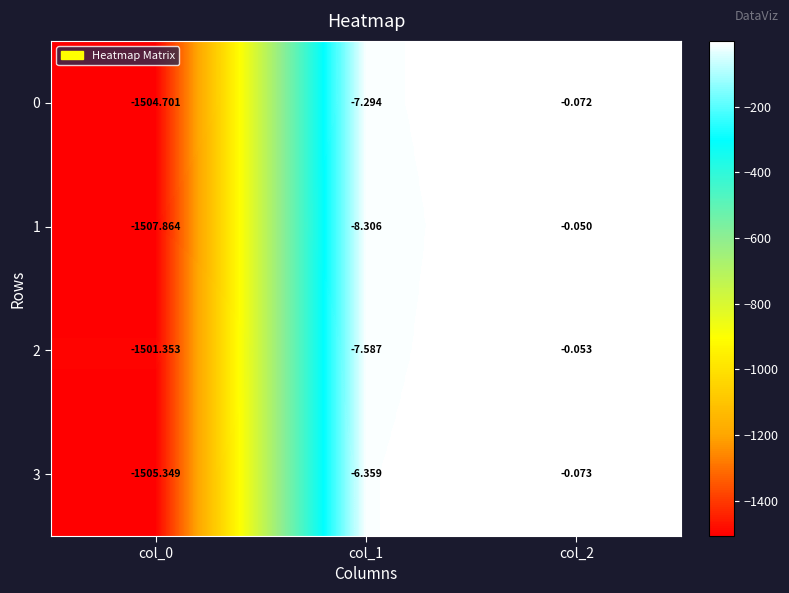

What is the total value across all series at col_2?

-0.2